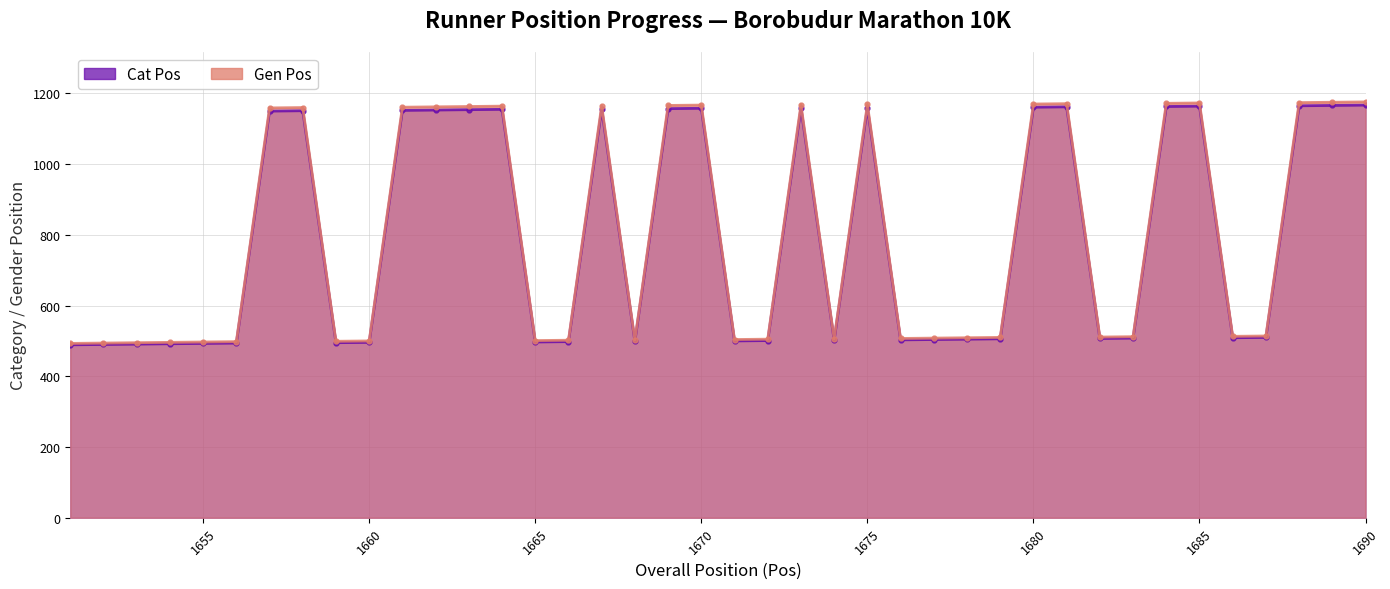

What are all the series names shown in the legend?

Cat Pos, Gen Pos